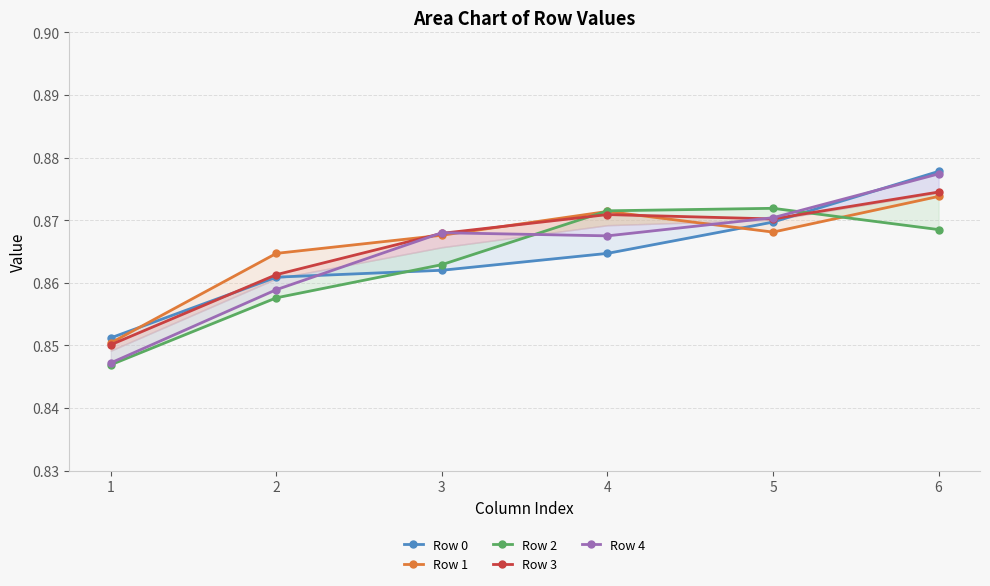

Is this an area chart (filled region under the line)?

No